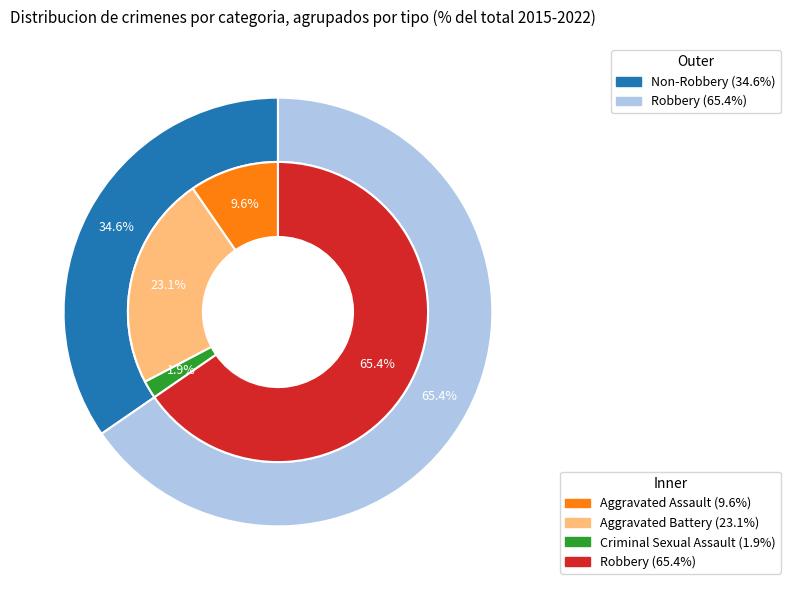

Which has a higher value, Robbery or Aggravated Assault?

Robbery